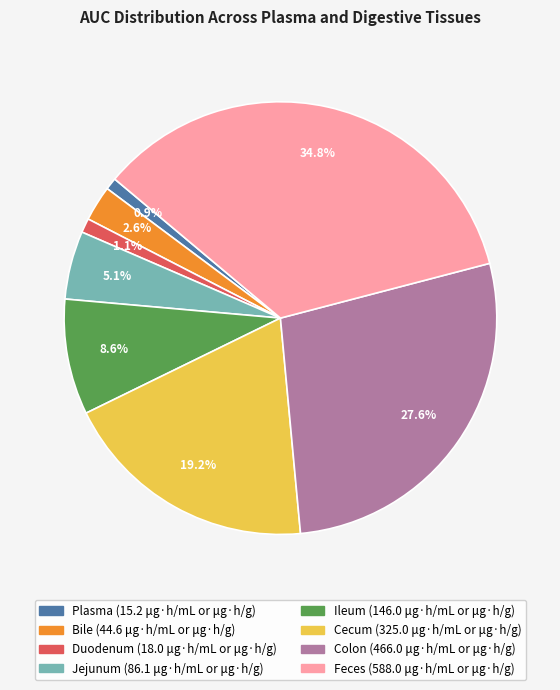

To the nearest percent, what percentage of the pie is Jejunum?

5%